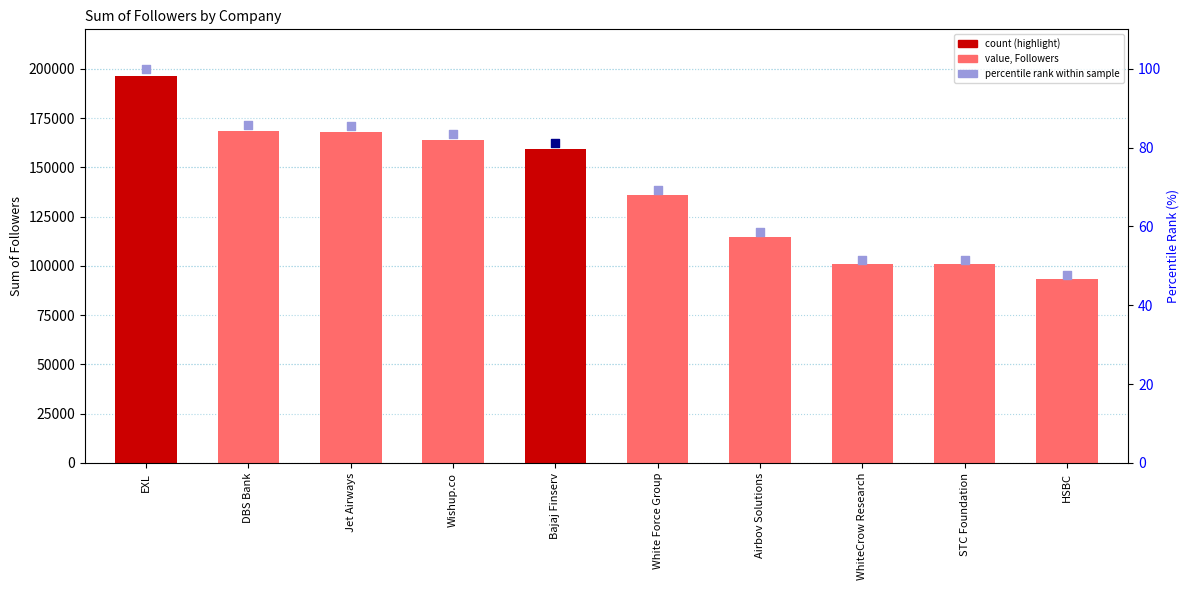

What is the change in value from White Force Group to Airbov Solutions?

-21198